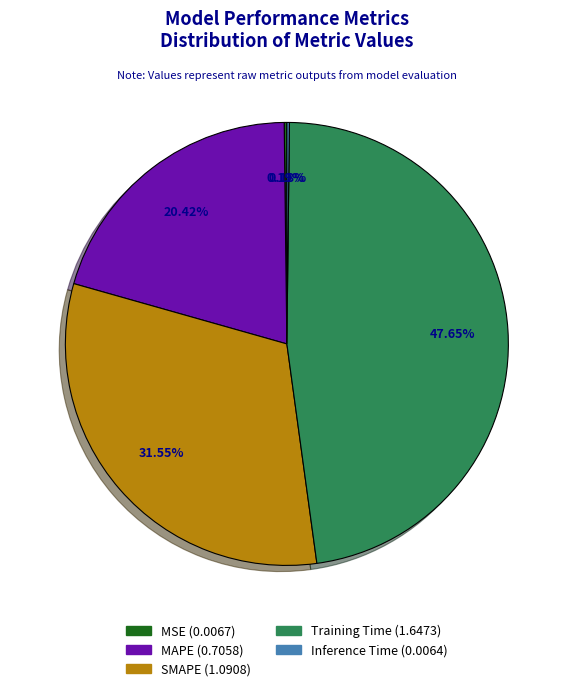

What percentage is NOT represented by Training Time?

52.3%